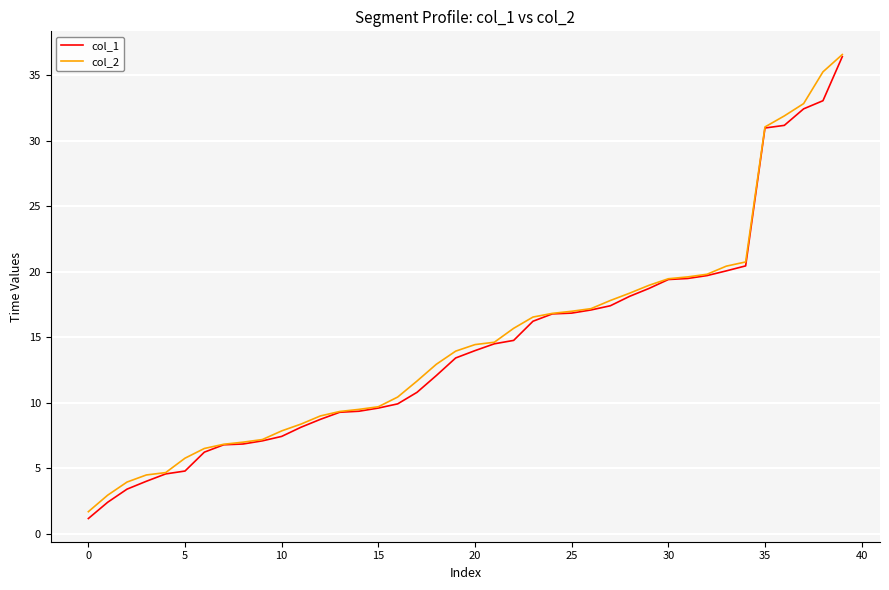

What is the minimum value shown in the chart?

1.2